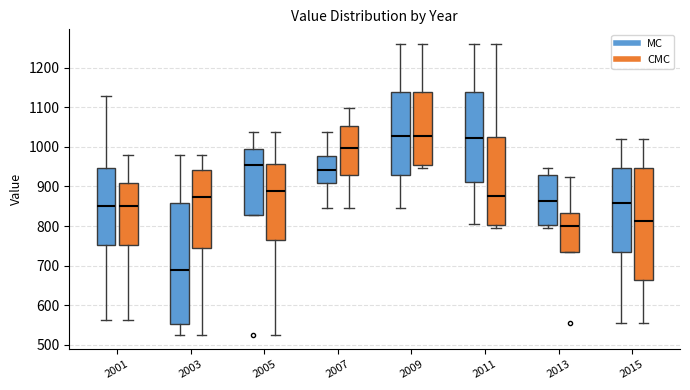

Comparing the boxes themselves (not the whiskers), which one is the tallest?

2003 (MC)